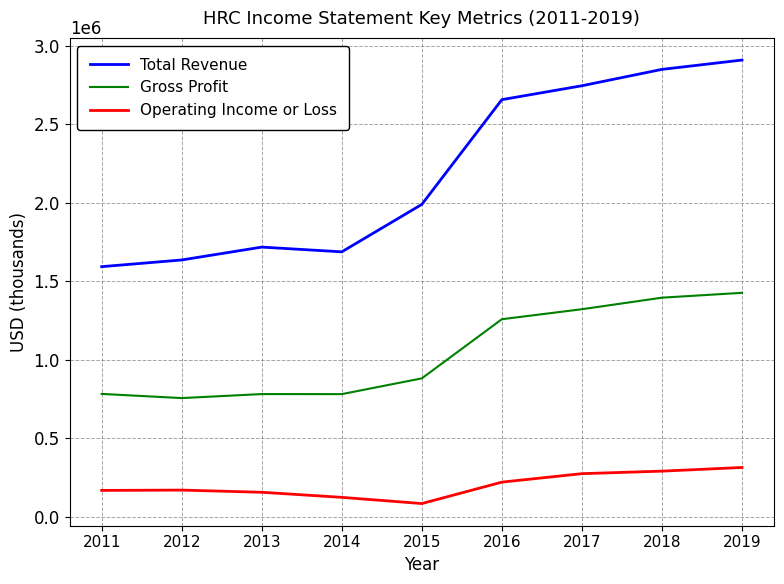

True or false: Gross Profit has a value of 1394200 at 2018.

True